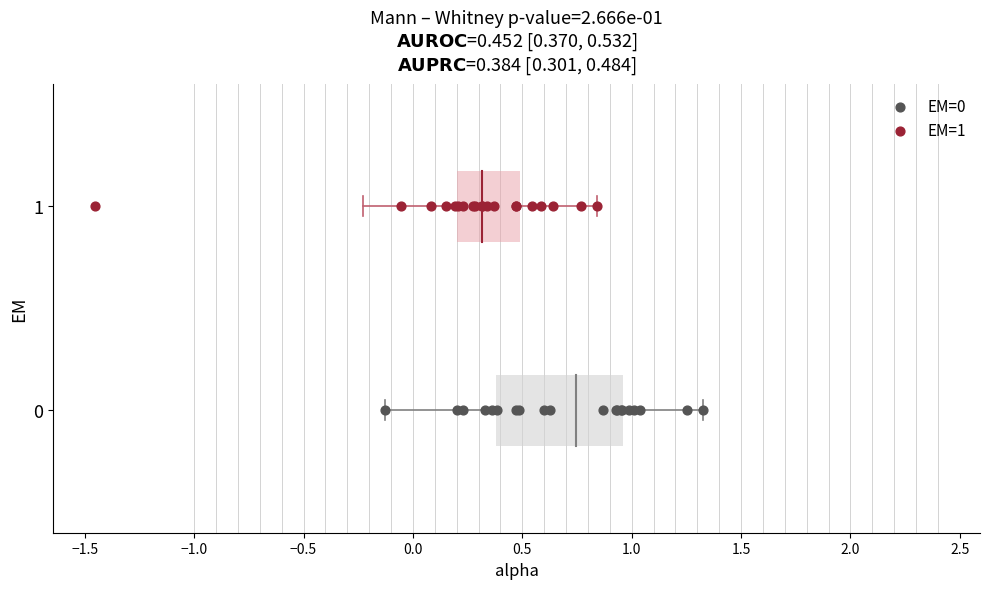

Which series reaches the minimum Y coordinate?

EM=0